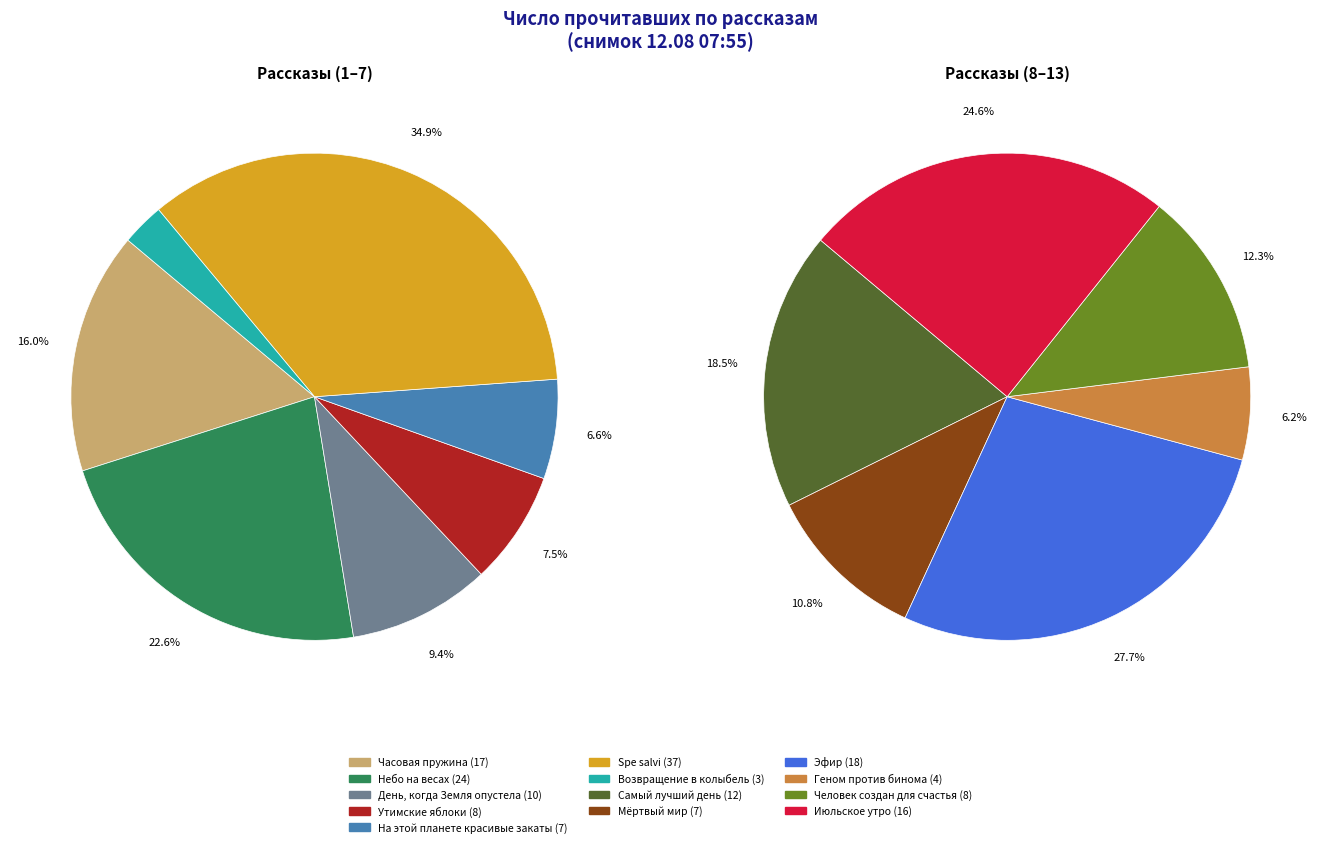

Count the number of slices in the pie.

13